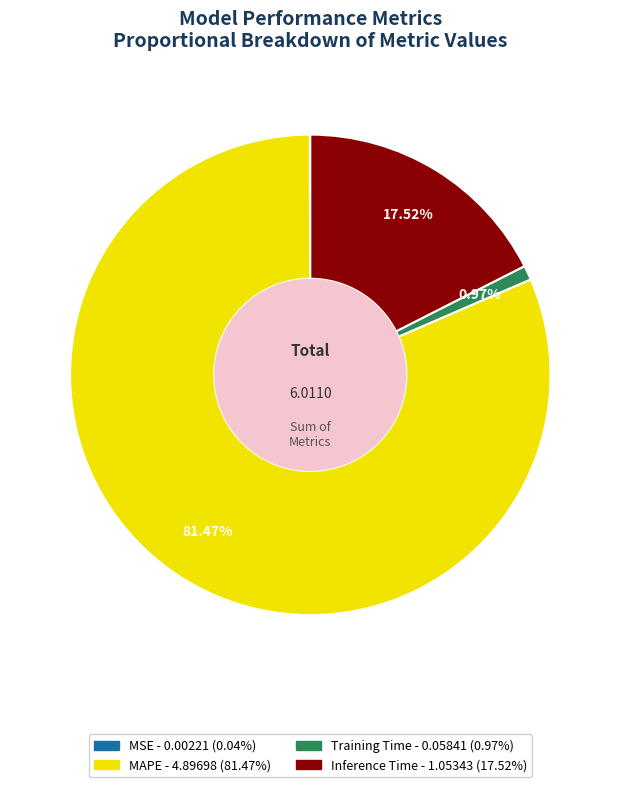

Does any single category account for the majority?

Yes